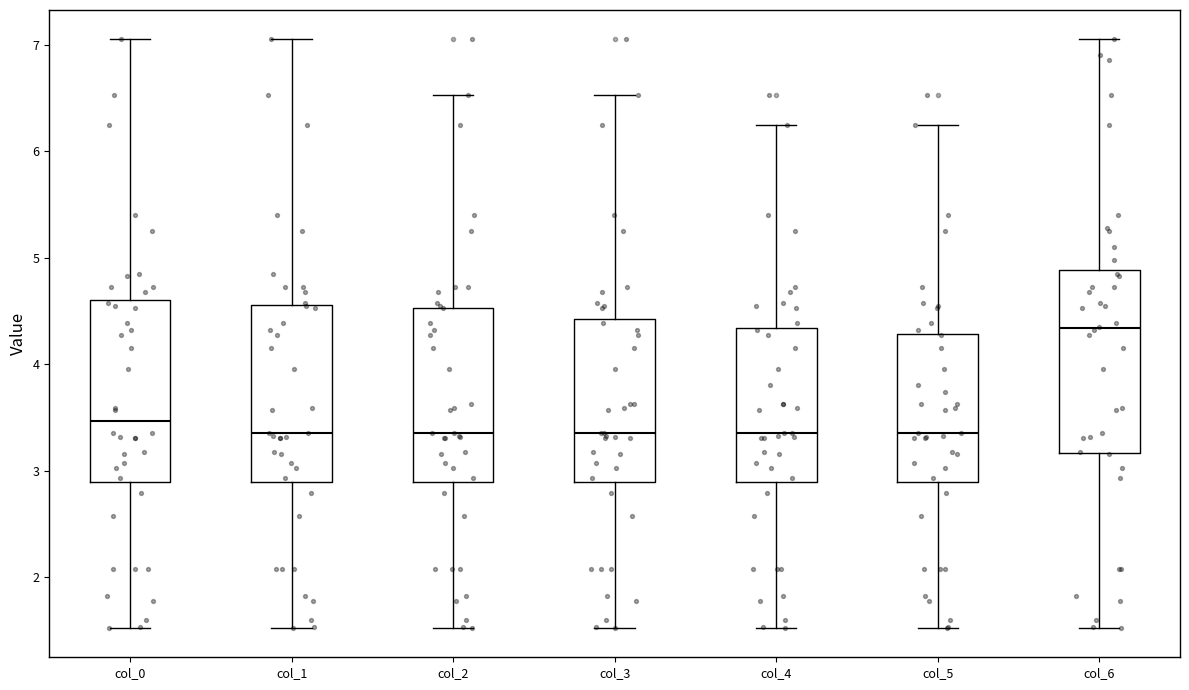

Which box has the highest median line?

col_6